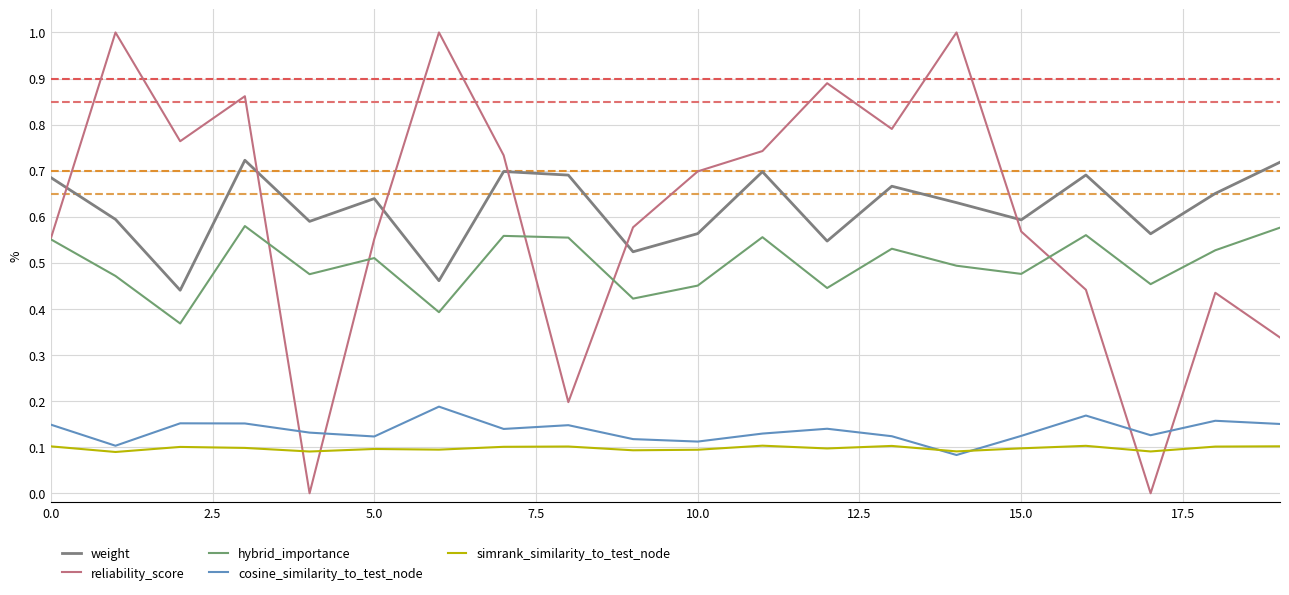

Does the chart have visible grid lines?

Yes